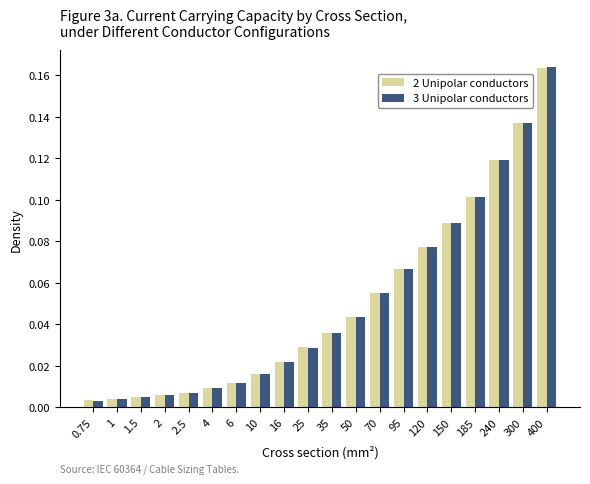

Is it true that 3 Unipolar conductors equals 0.1 at 120?

True